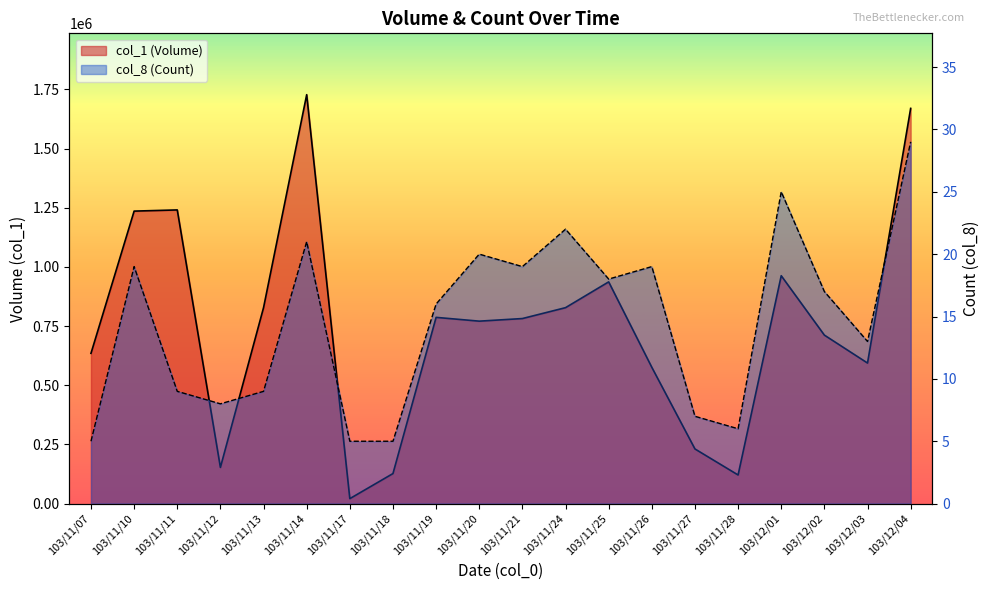

At which category is the sum across all series the highest?

103/11/14